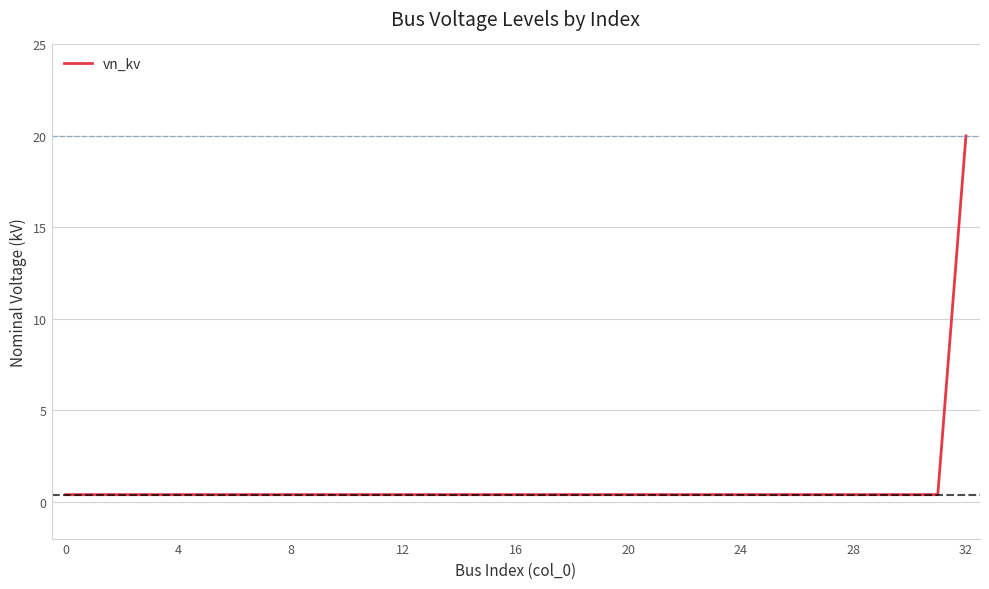

What is the difference between the maximum and minimum values?

19.6